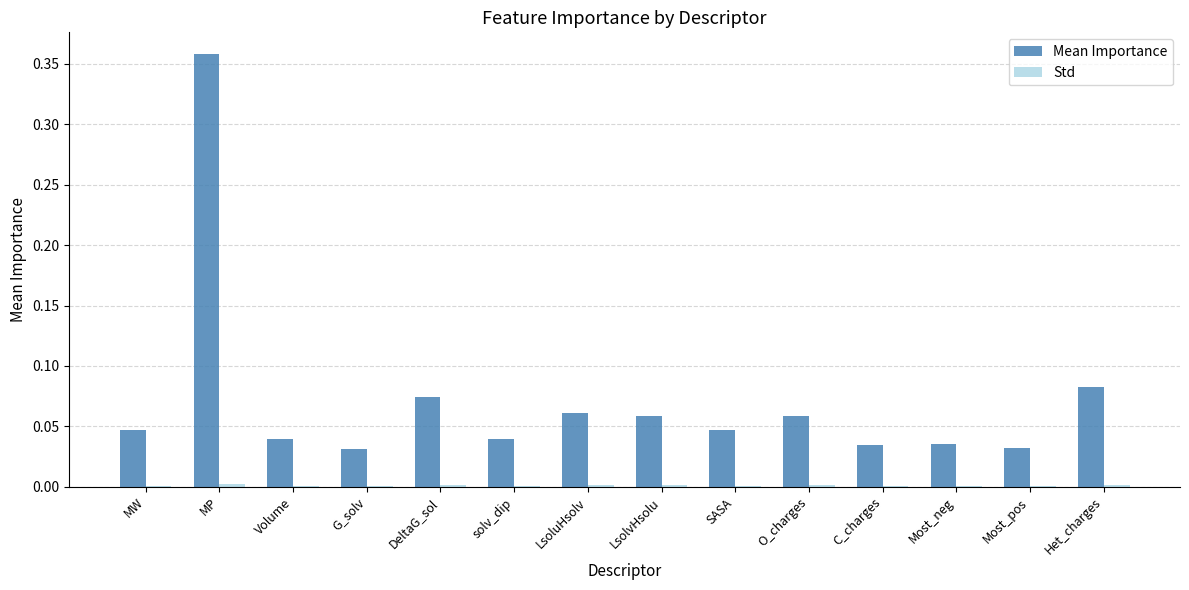

How many groups of bars are there?

14